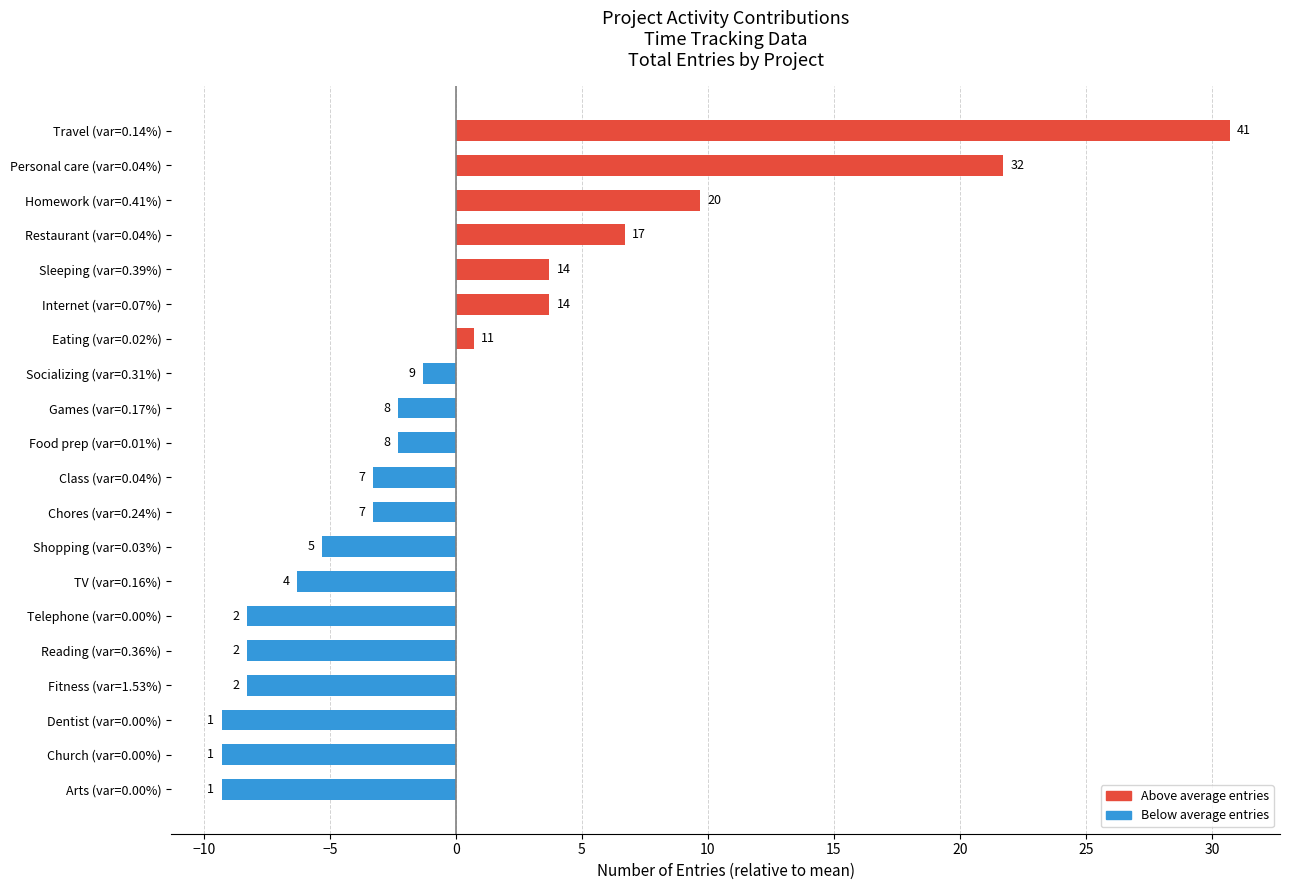

Are the bars horizontal?

Yes